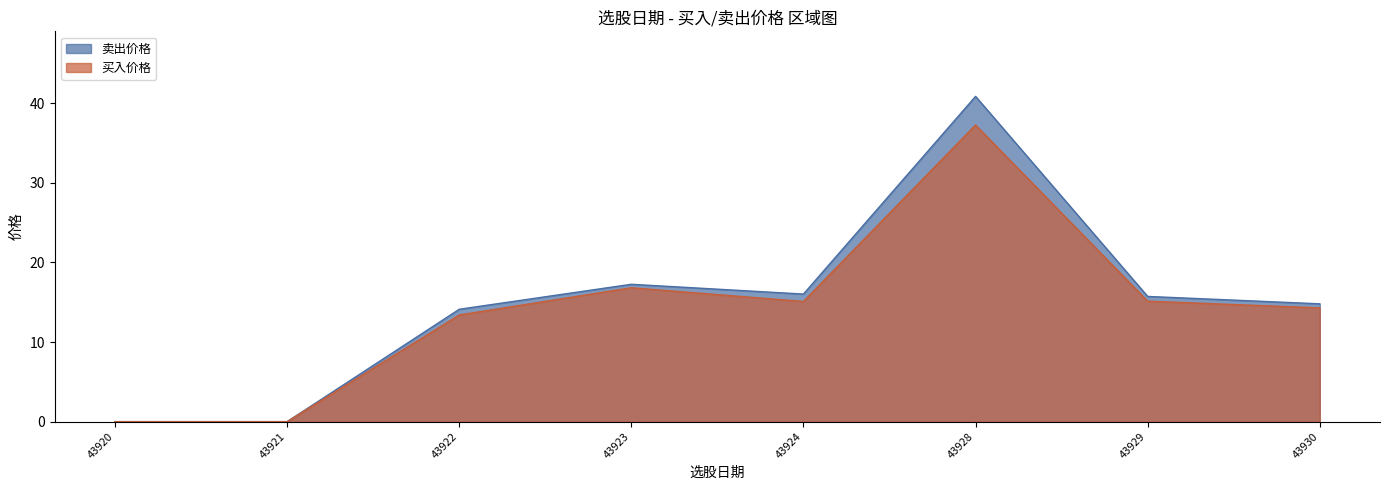

Where does the 卖出价格 series first go above 15?

43923